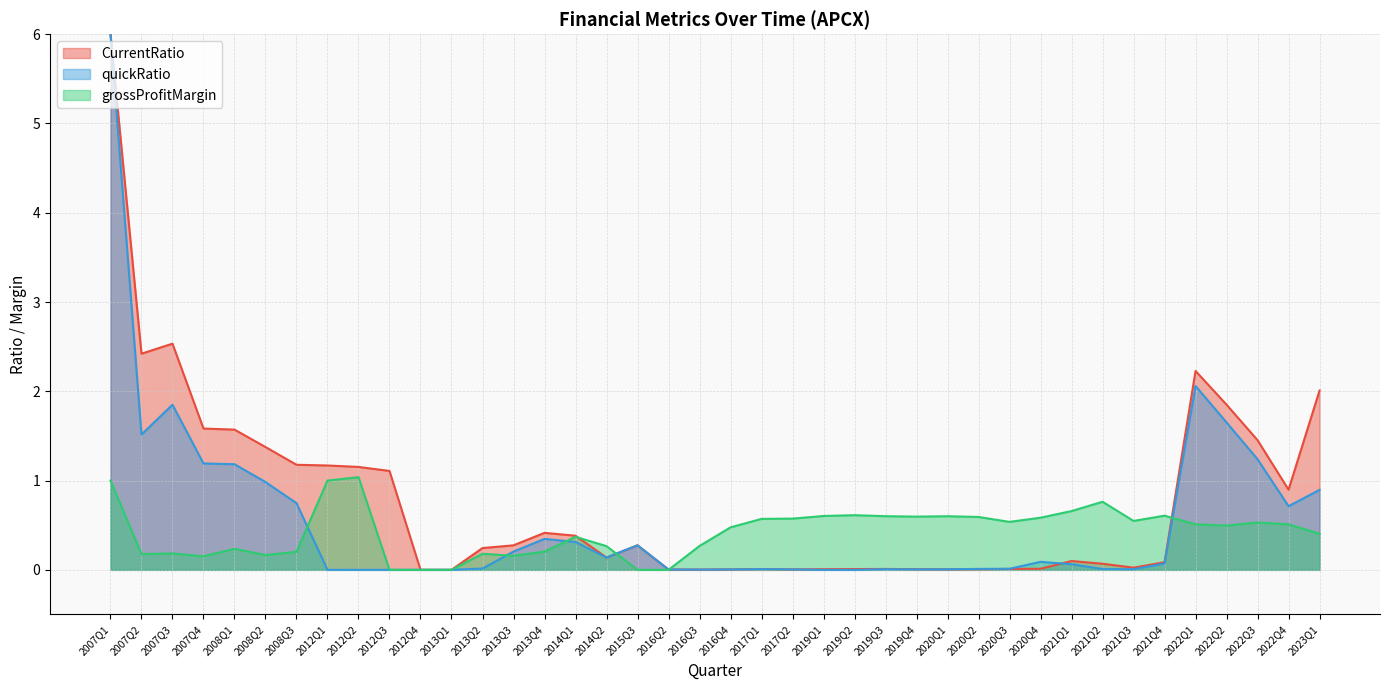

The quickRatio series shows 0.0 at 2021Q4. True or false?

False